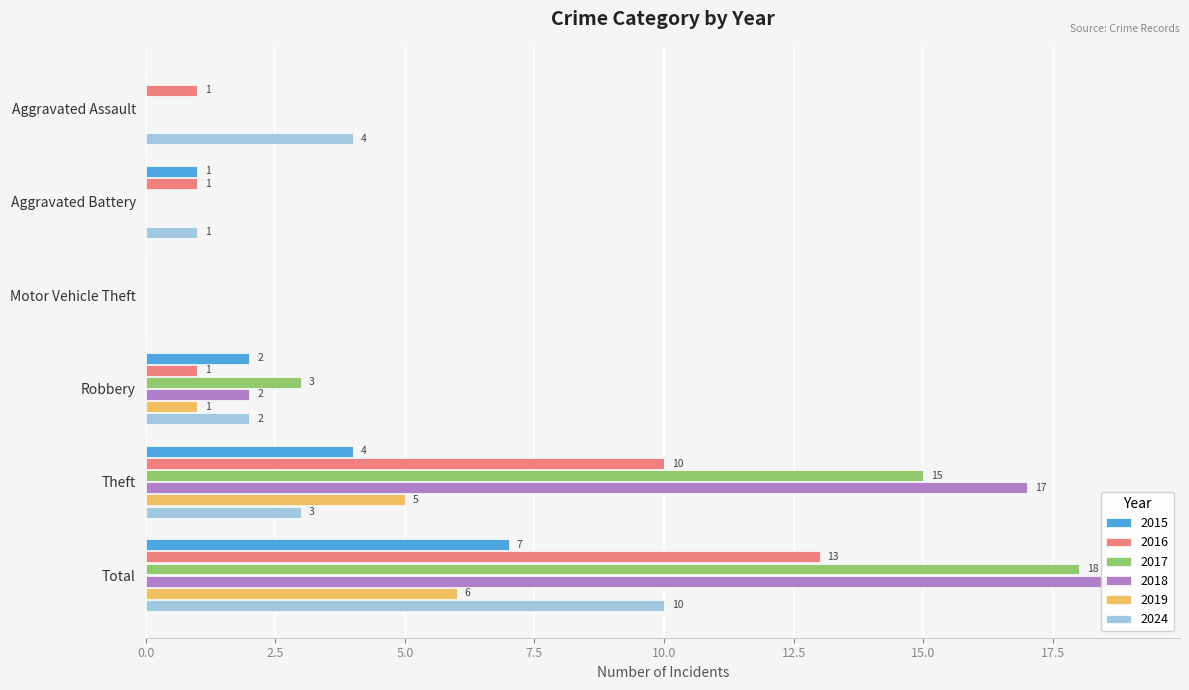

Rank the series by their maximum value, from highest to lowest.

2018, 2017, 2016, 2024, 2015, 2019